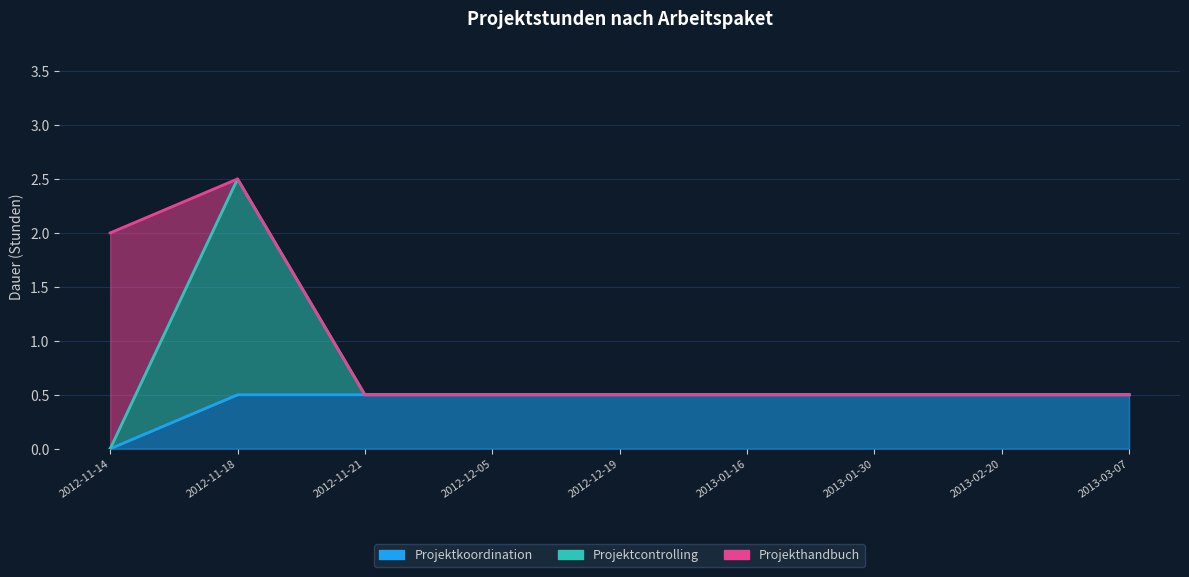

Which category has the highest value in the Projekthandbuch series?

2012-11-14